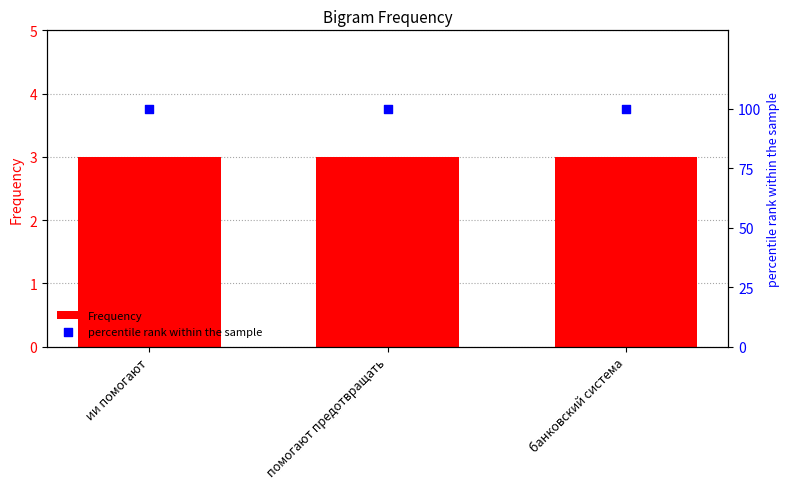

Which series contains the highest Y value?

percentile rank within the sample